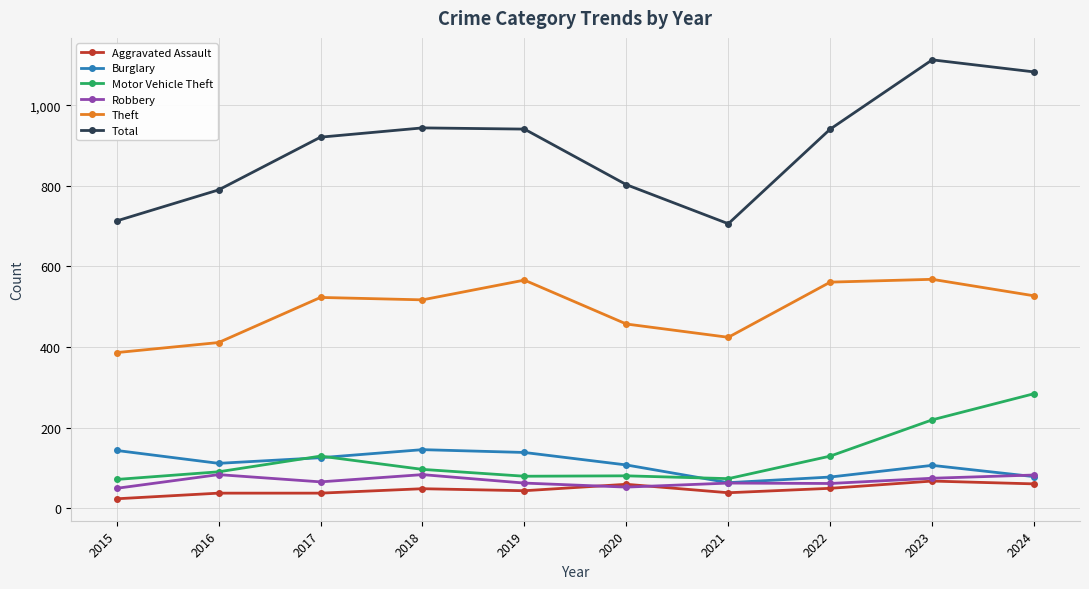

True or false: Total and Motor Vehicle Theft intersect in this chart.

False